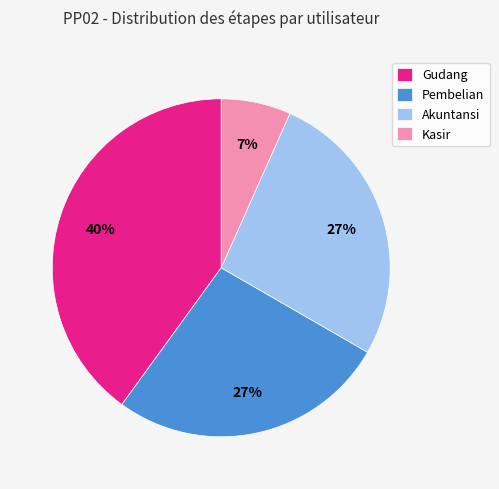

Is there any slice that represents more than half of the pie?

No